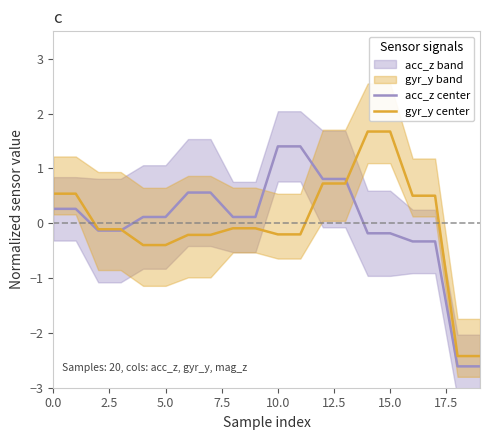

How many times do acc_z center and gyr_y center cross each other?

2